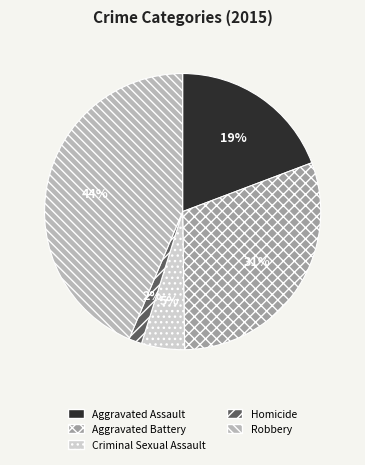

Combined, do Homicide and Aggravated Assault account for over 50%?

No